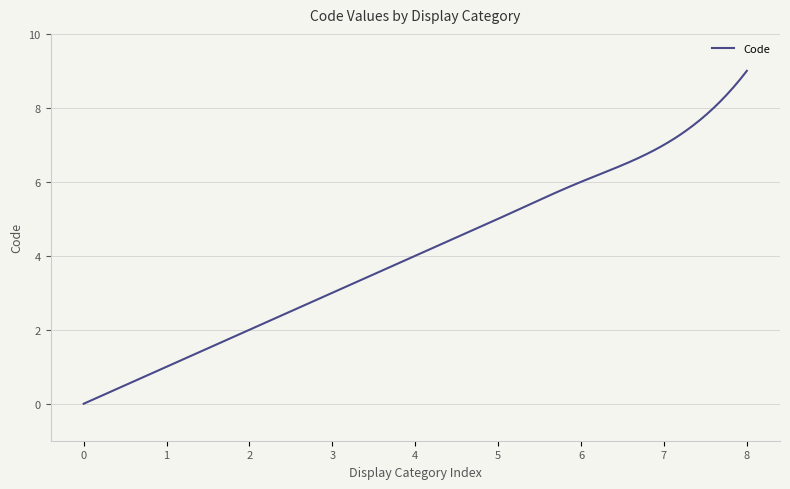

What is the difference between the maximum and minimum values?

9.0